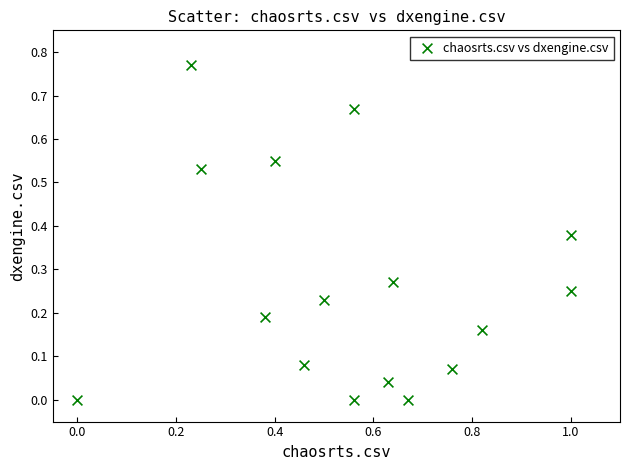

What is the range of X values (max minus min)?

1.0